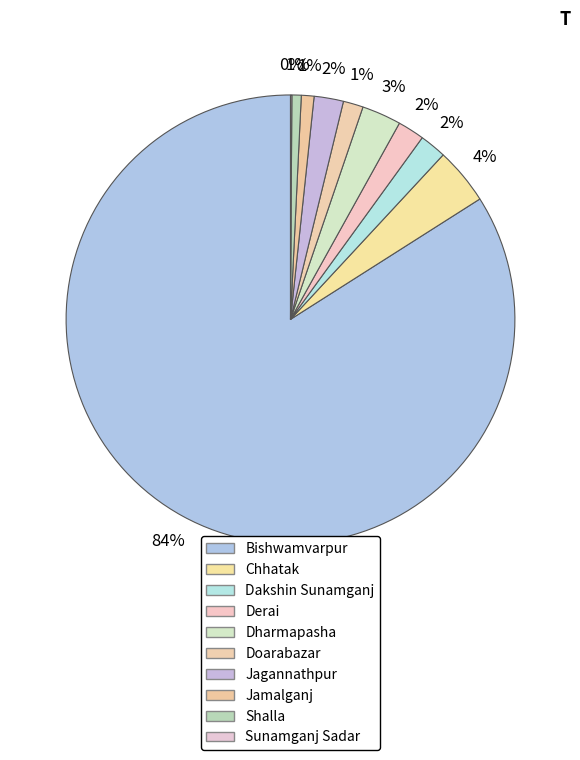

Is the sum of Chhatak and Sunamganj Sadar greater than half?

No